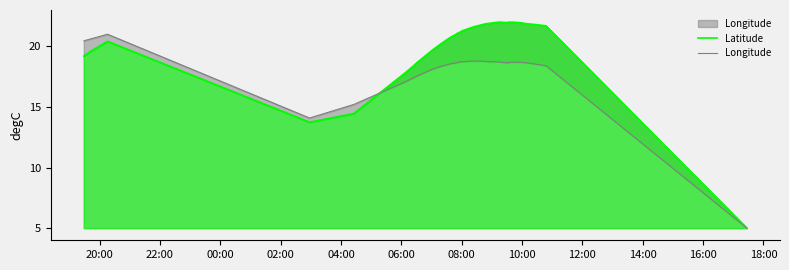

What are all the series names shown in the legend?

Latitude, Longitude